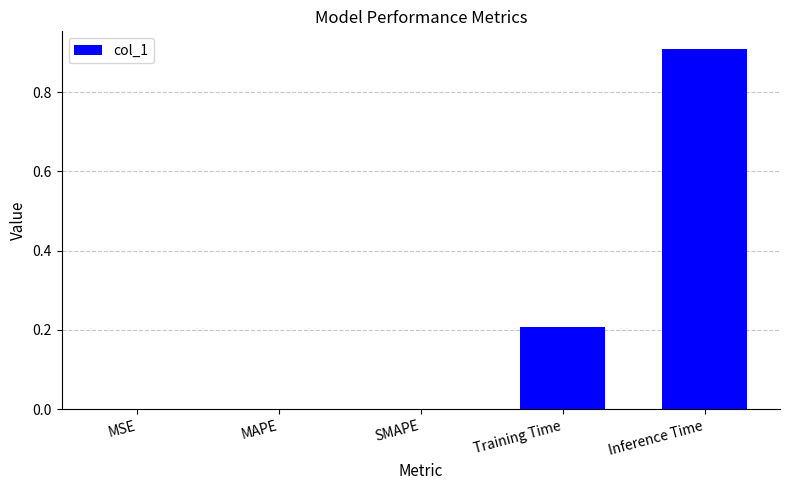

Count the values in the range 0 to 1.

5